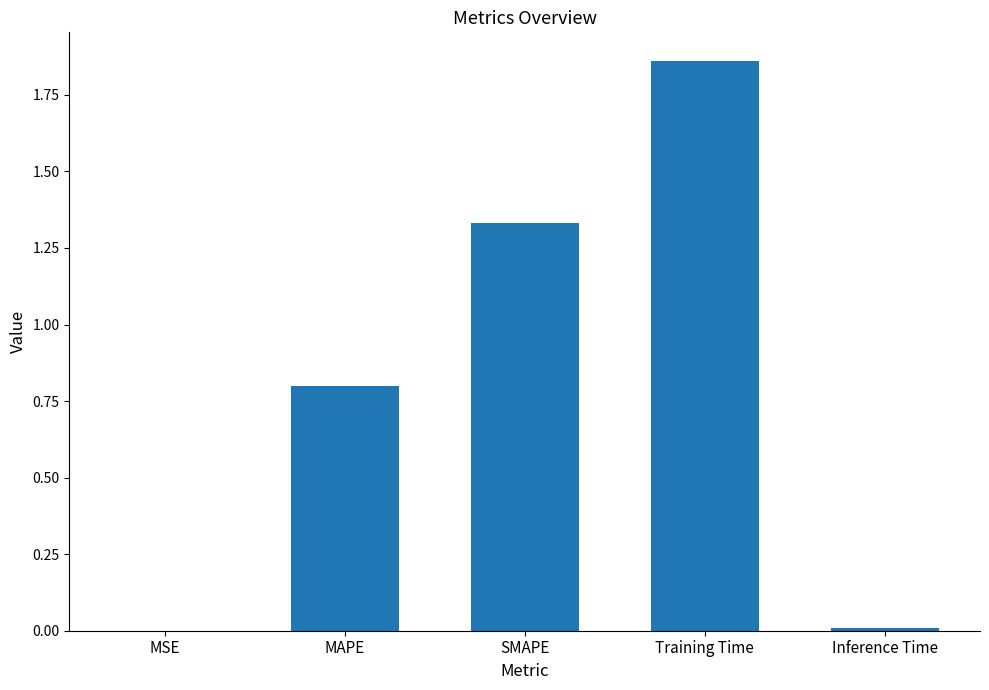

True or false: the data shows 0.4 at Training Time.

False